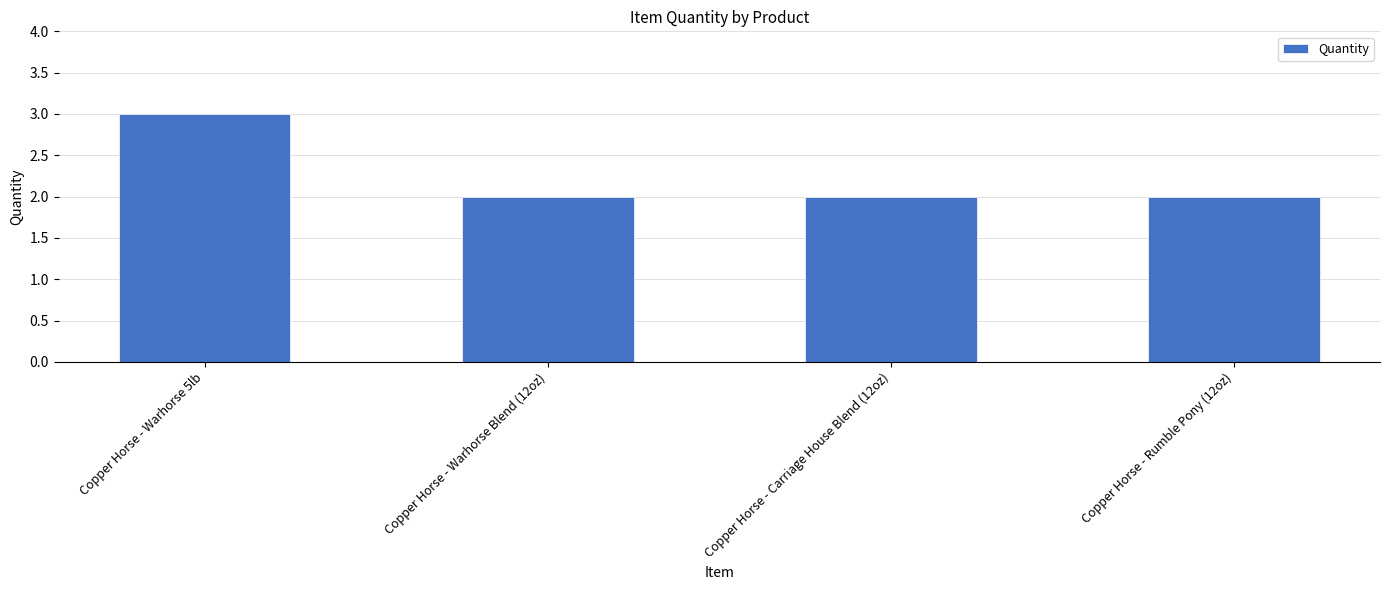

The value at Copper Horse - Carriage House Blend (12oz) is 2. True or false?

True